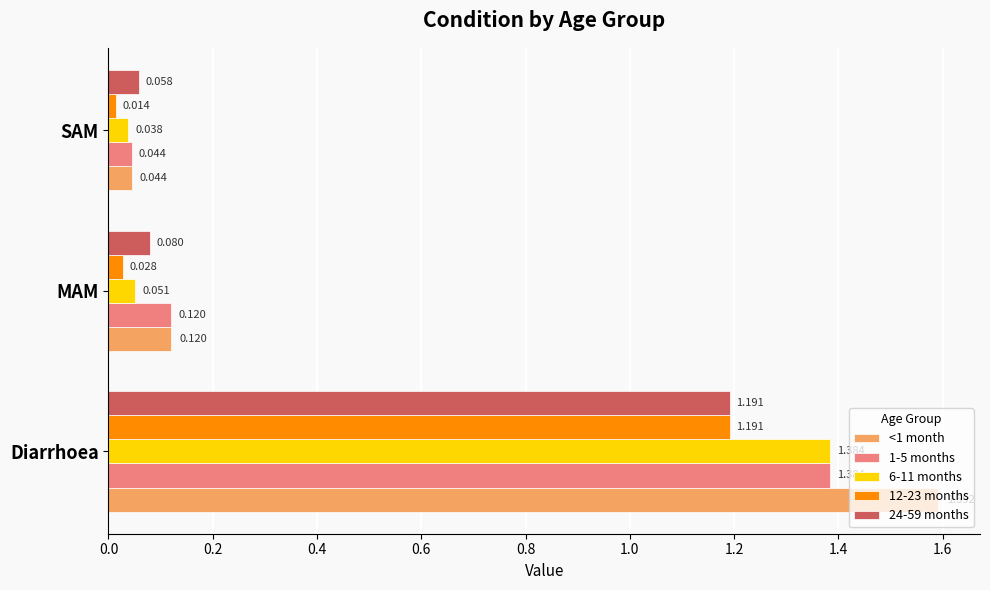

Is the value of 24-59 months at MAM greater than the value of 12-23 months at Diarrhoea?

No